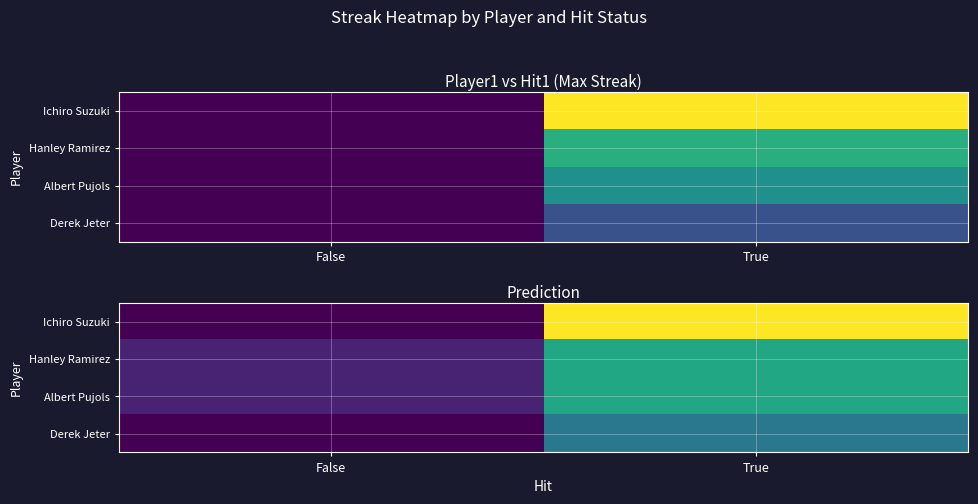

At True, list the series in order from largest to smallest.

Ichiro Suzuki, Hanley Ramirez, Albert Pujols, Derek Jeter